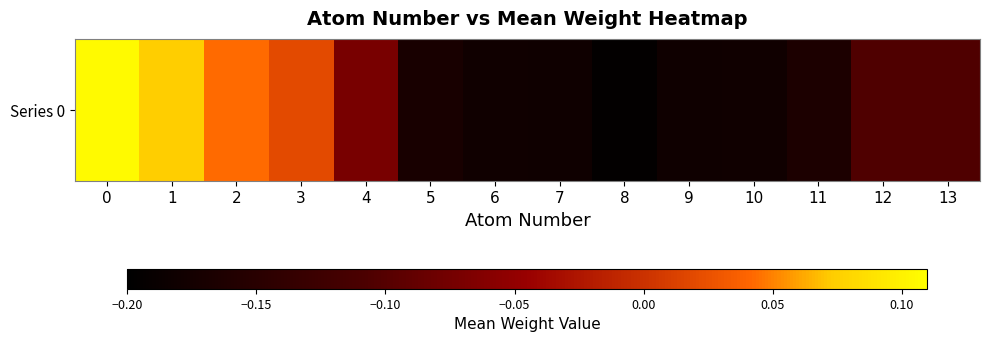

Reading left to right, list all the values displayed in this chart.

0.1	0.1	0.0	0.0	-0.1	-0.2	-0.2	-0.2	-0.2	-0.2	-0.2	-0.2	-0.1	-0.1